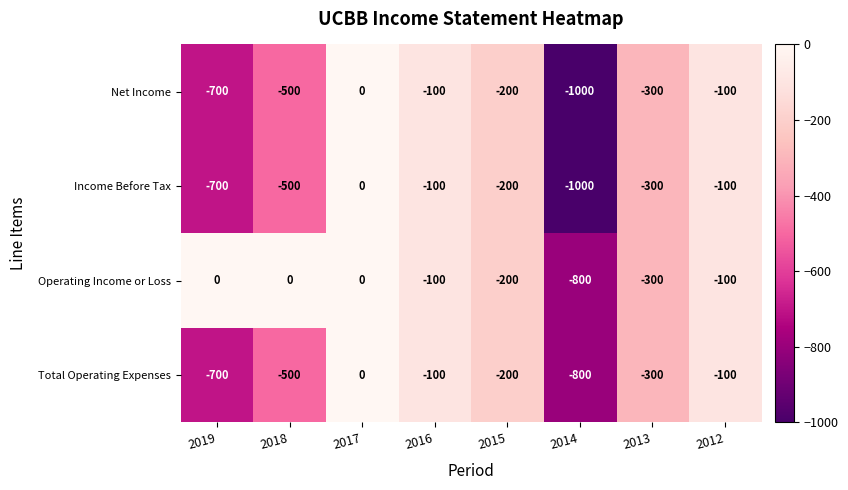

What is the difference between the maximum and minimum values in the Net Income series?

1000